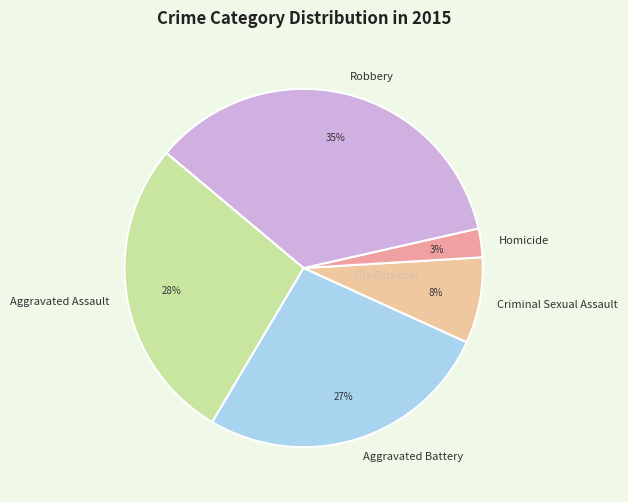

Approximately how many times larger is the value at Criminal Sexual Assault compared to Aggravated Assault?

0.3